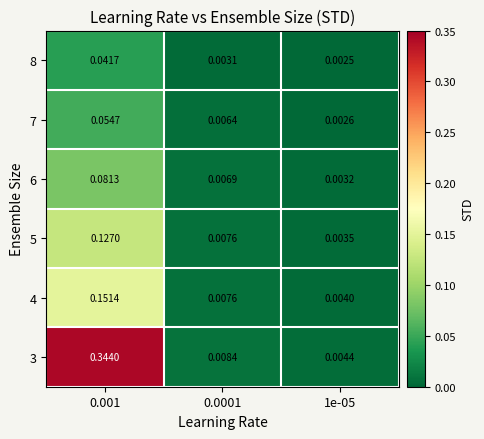

Count the number of data series in this chart.

6